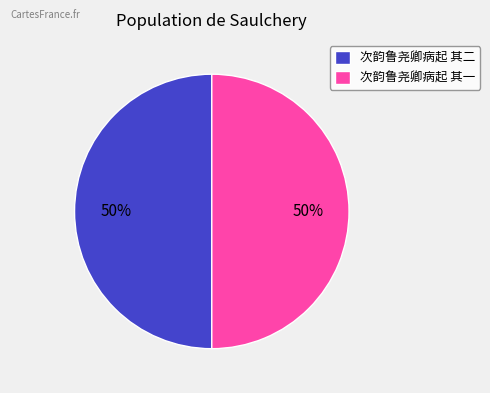

To the nearest percent, what portion does 次韵鲁尧卿病起 其一 represent?

50%